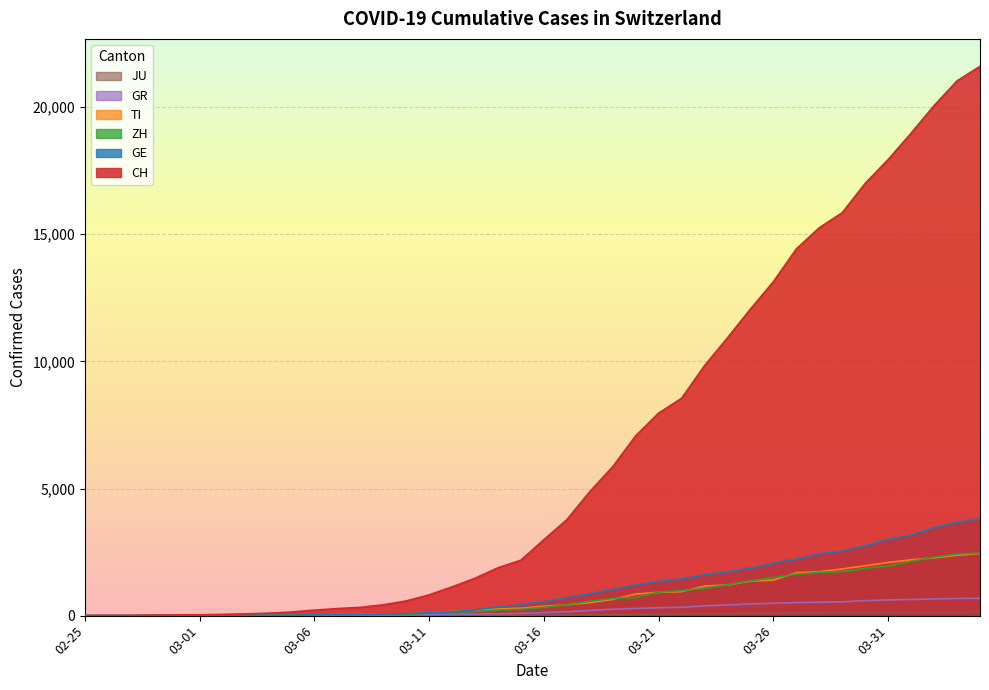

What is the spread (max minus min) of values at 2020-03-19?

5825